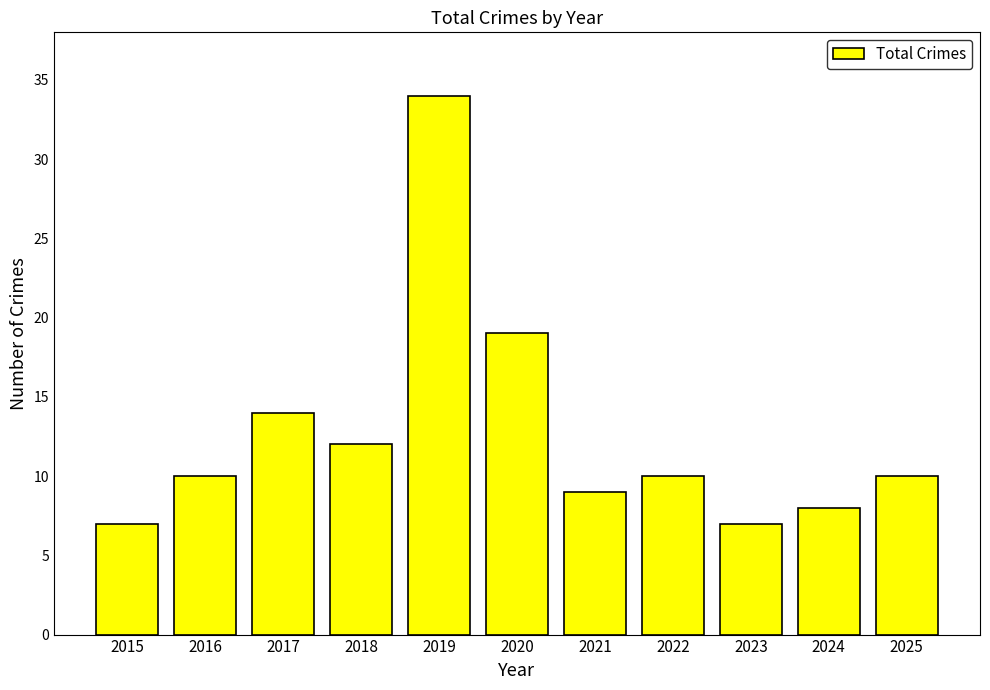

What is the value of the 6th bar from the left?

19